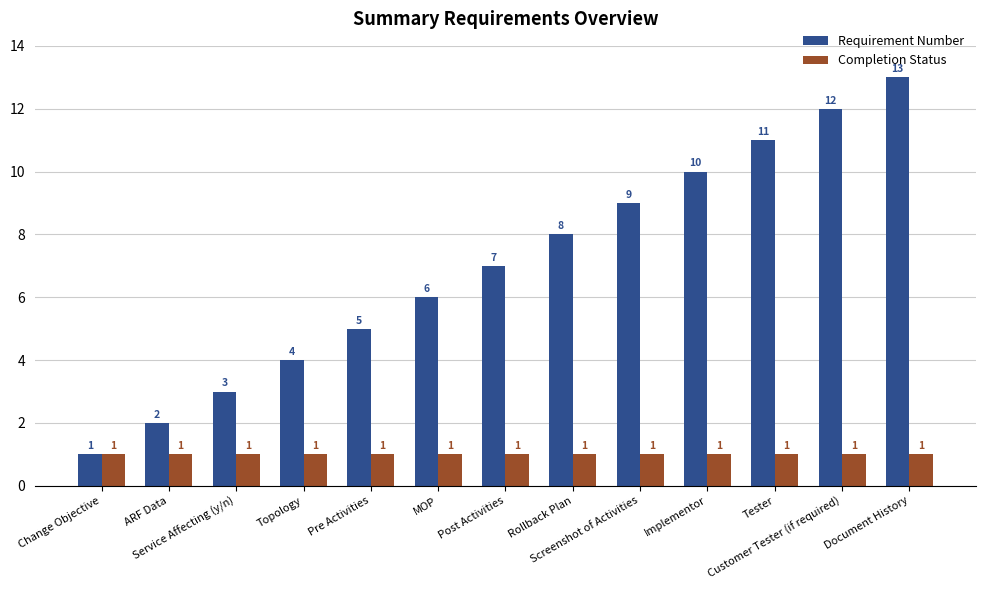

Rank the series at Document History from highest to lowest value.

Requirement Number, Completion Status